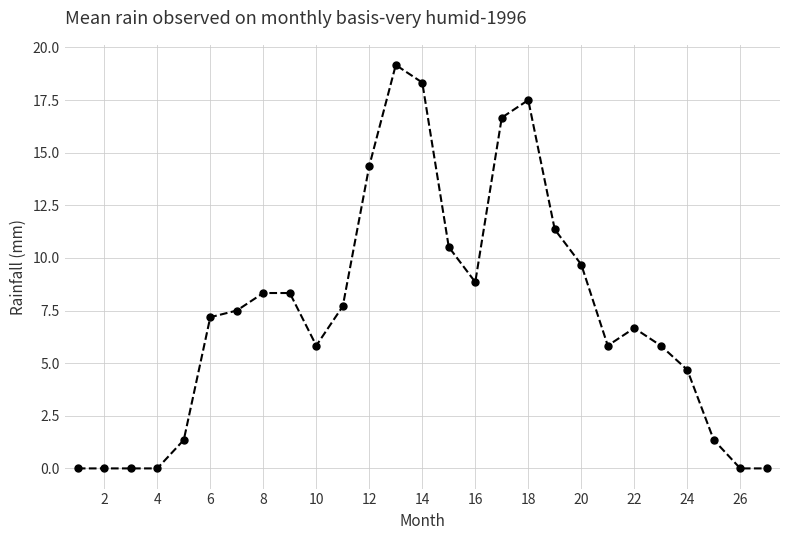

What is the difference between the second highest and second lowest values?

18.3